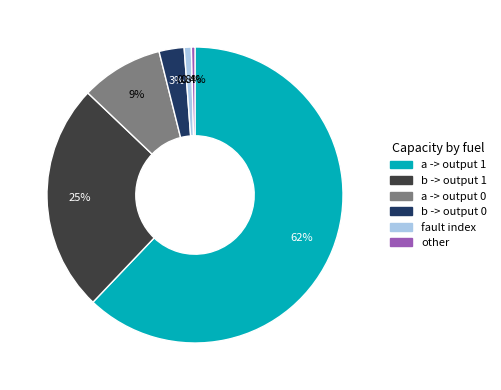

What is the largest slice in the pie chart?

a -> output 1